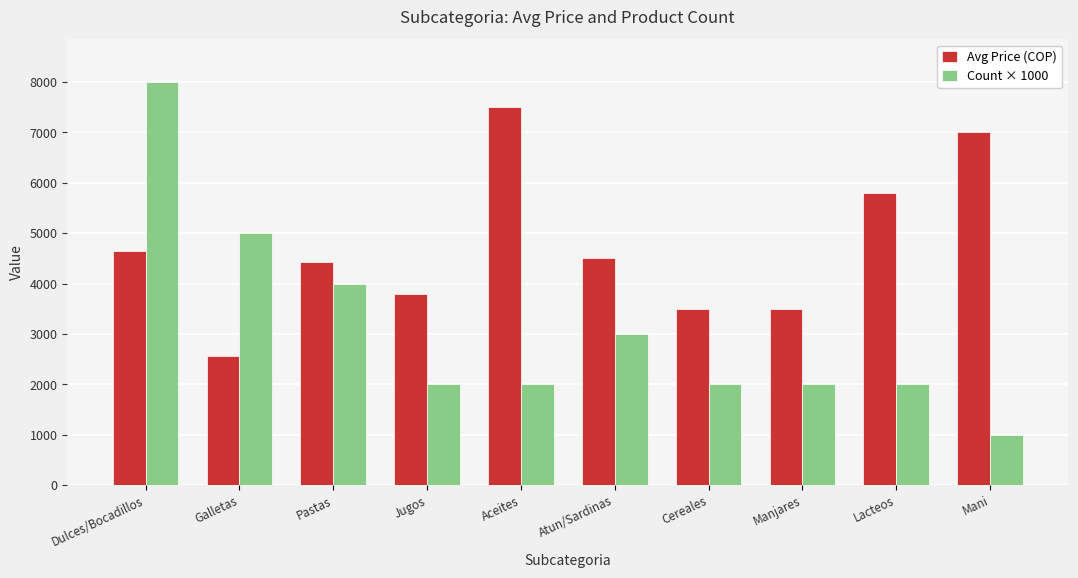

Are the bars grouped side by side (vs. stacked)?

Yes